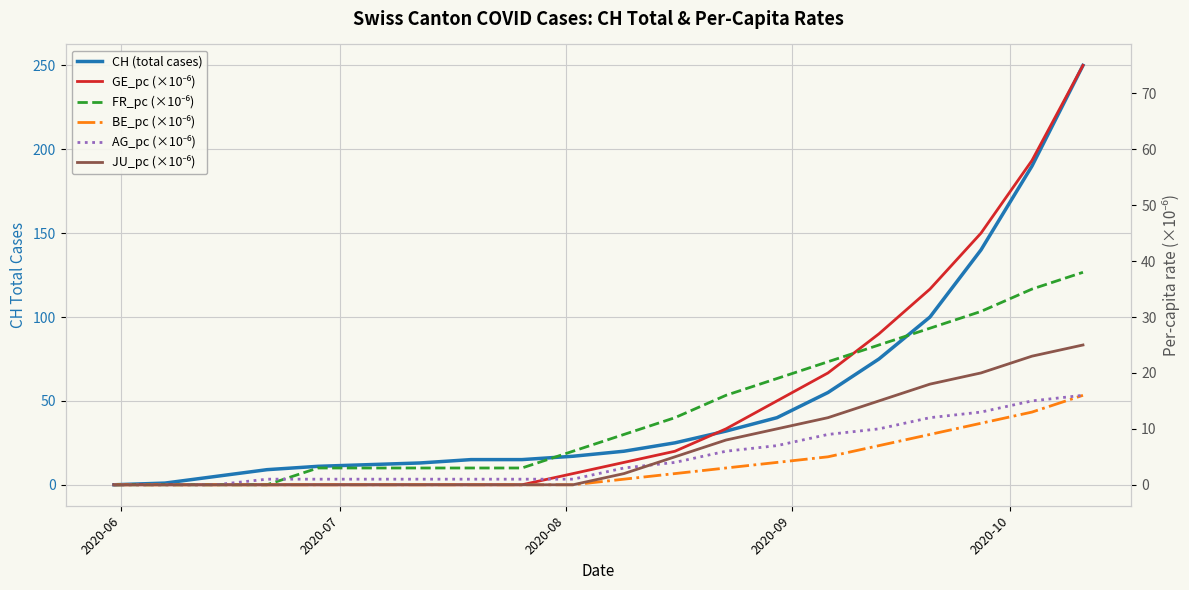

How many values in AG_pc (×10⁻⁶) are above zero?

17